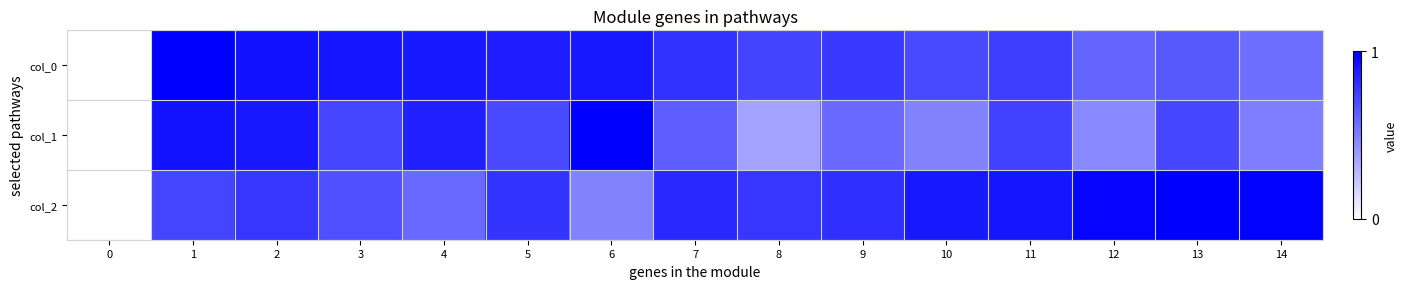

How many distinct data groups are displayed?

3